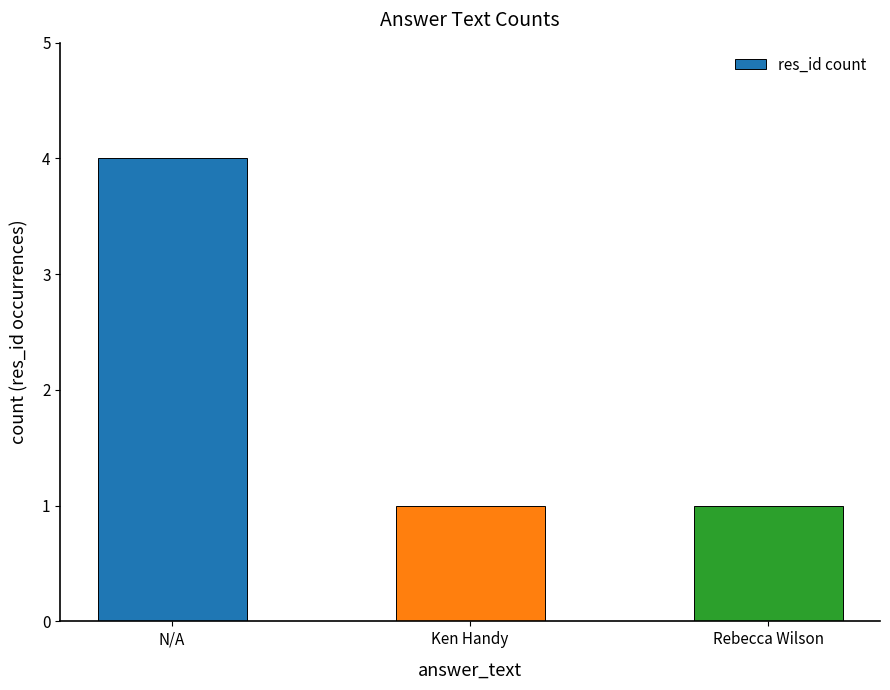

Are the bars grouped side by side (vs. stacked)?

No